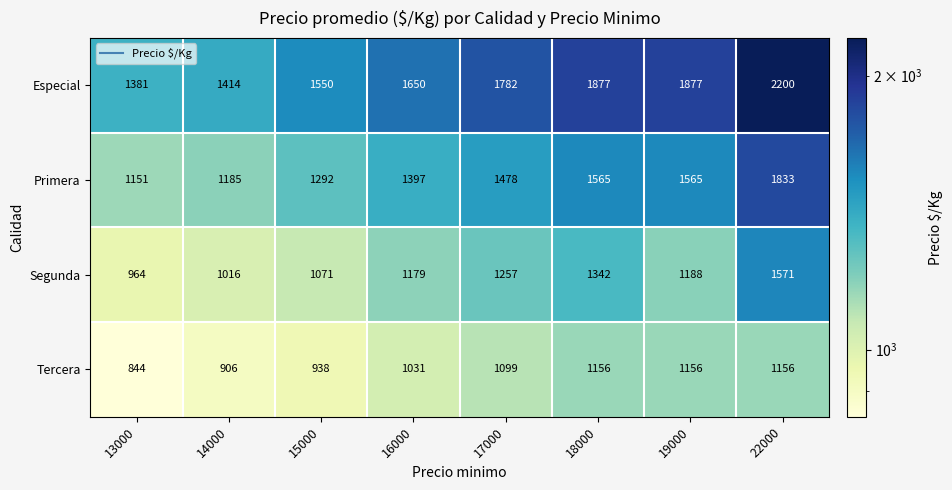

How many values in the Primera series are below 1478?

4